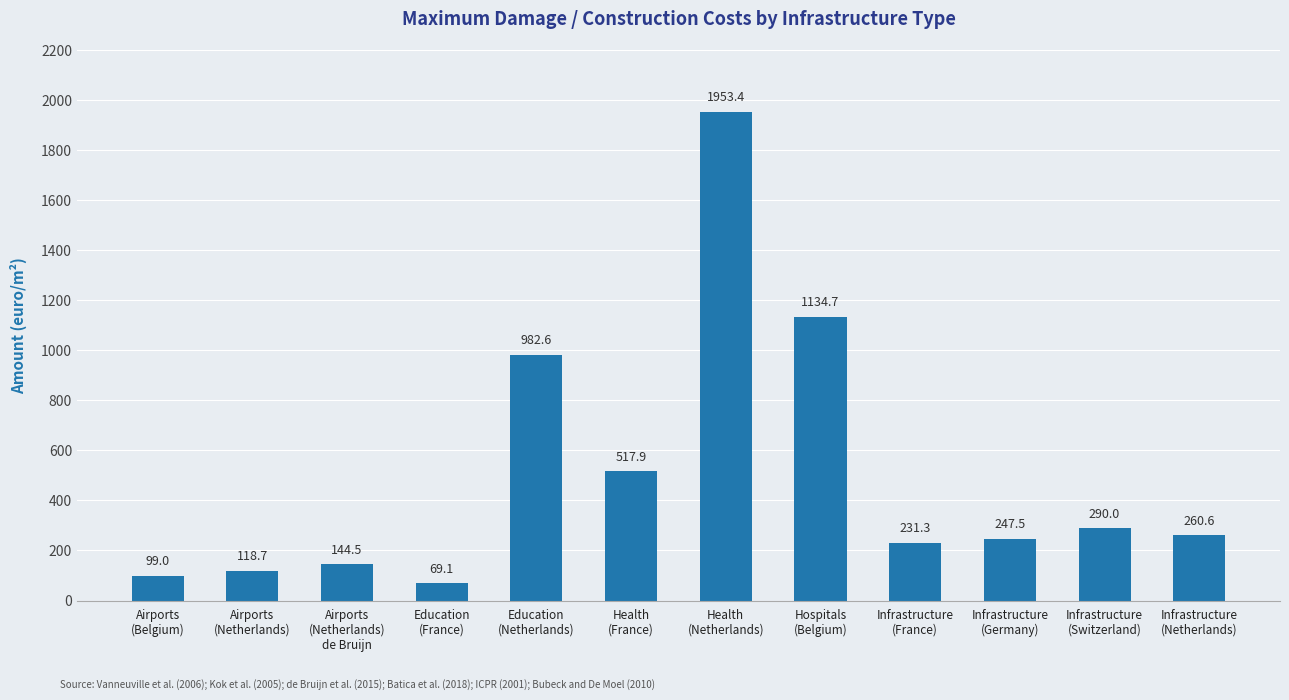

List the labels in order of value, largest first.

Health
(Netherlands), Hospitals
(Belgium), Education
(Netherlands), Health
(France), Infrastructure
(Switzerland), Infrastructure
(Netherlands), Infrastructure
(Germany), Infrastructure
(France), Airports
(Netherlands)
de Bruijn, Airports
(Netherlands), Airports
(Belgium), Education
(France)